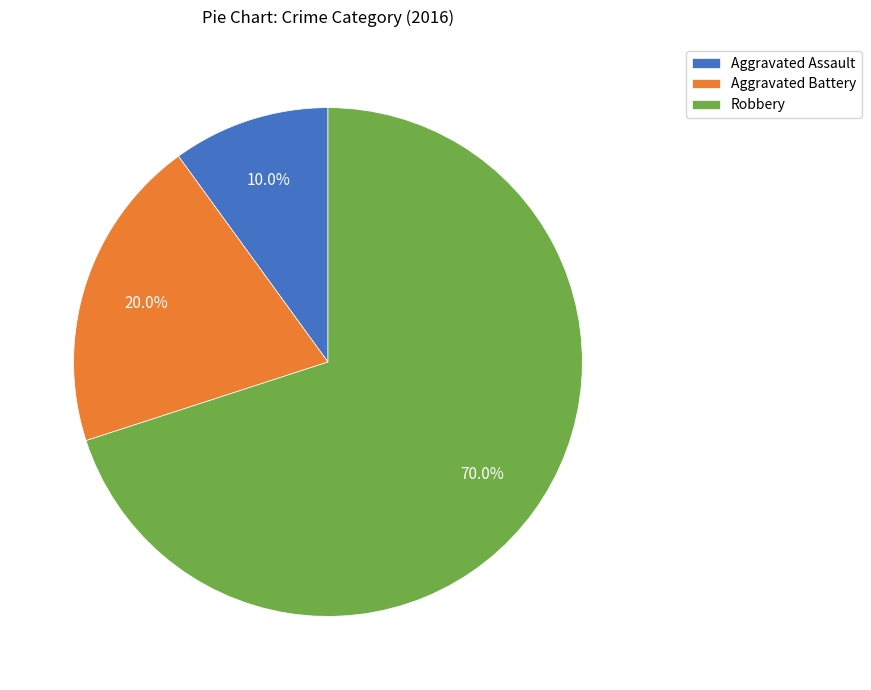

Which slice is the smallest?

Aggravated Assault